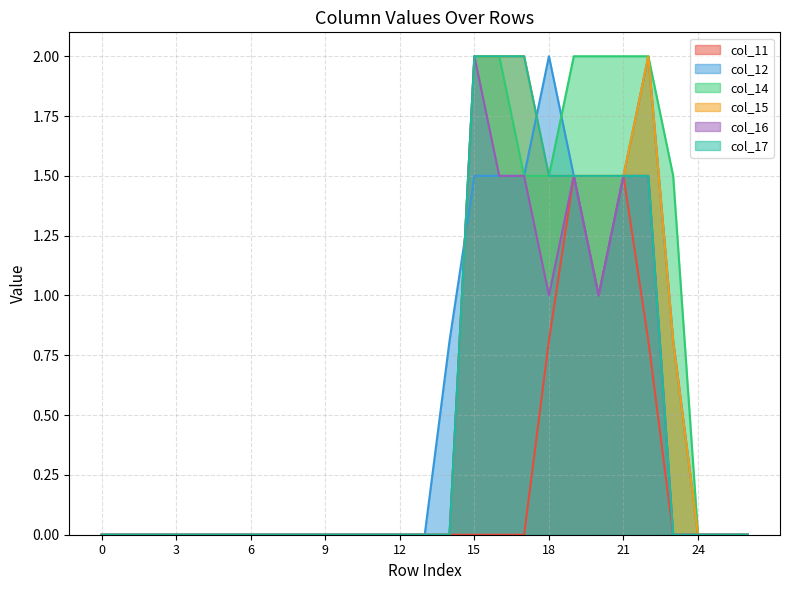

What is the sum of the col_16 values at 18 and 22?

2.5